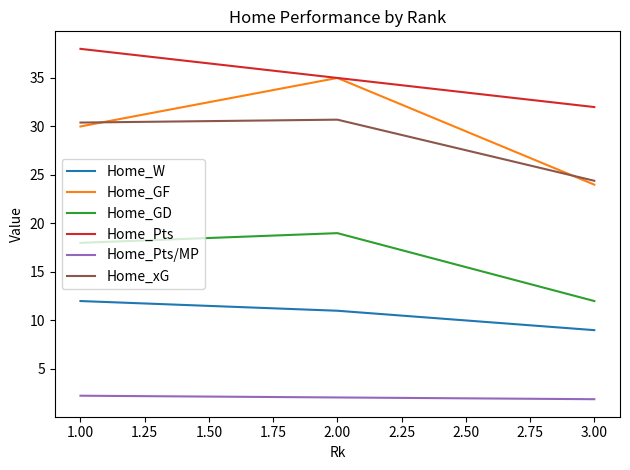

What is the smallest value displayed?

1.9